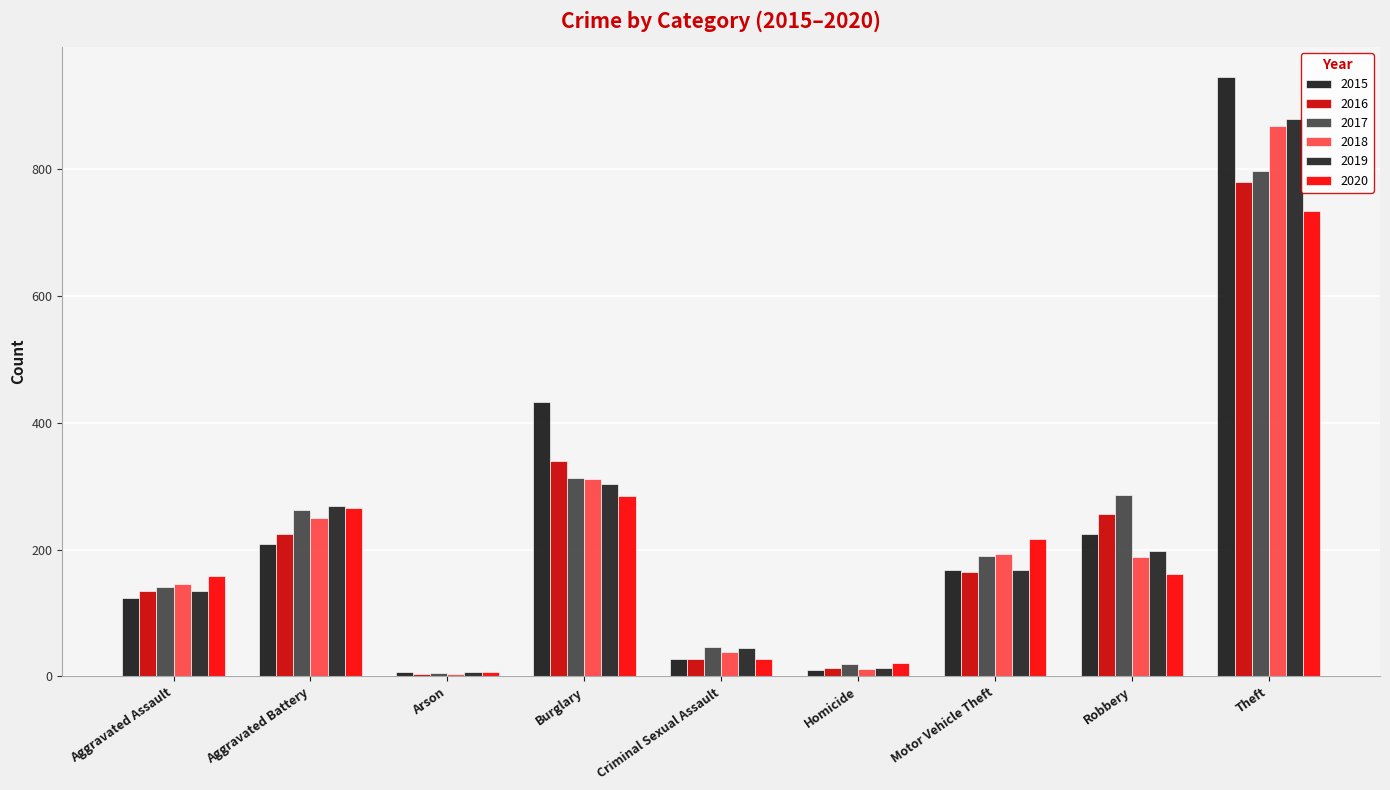

At which category is the sum across all series the highest?

Theft